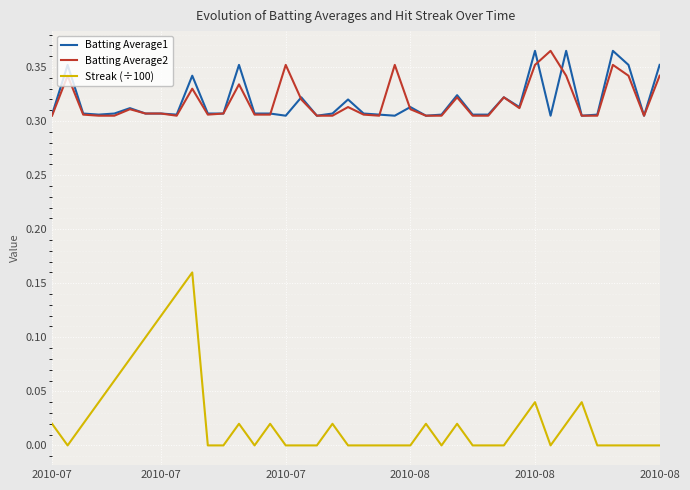

True or false: Streak (÷100) and Batting Average1 cross at least once.

False